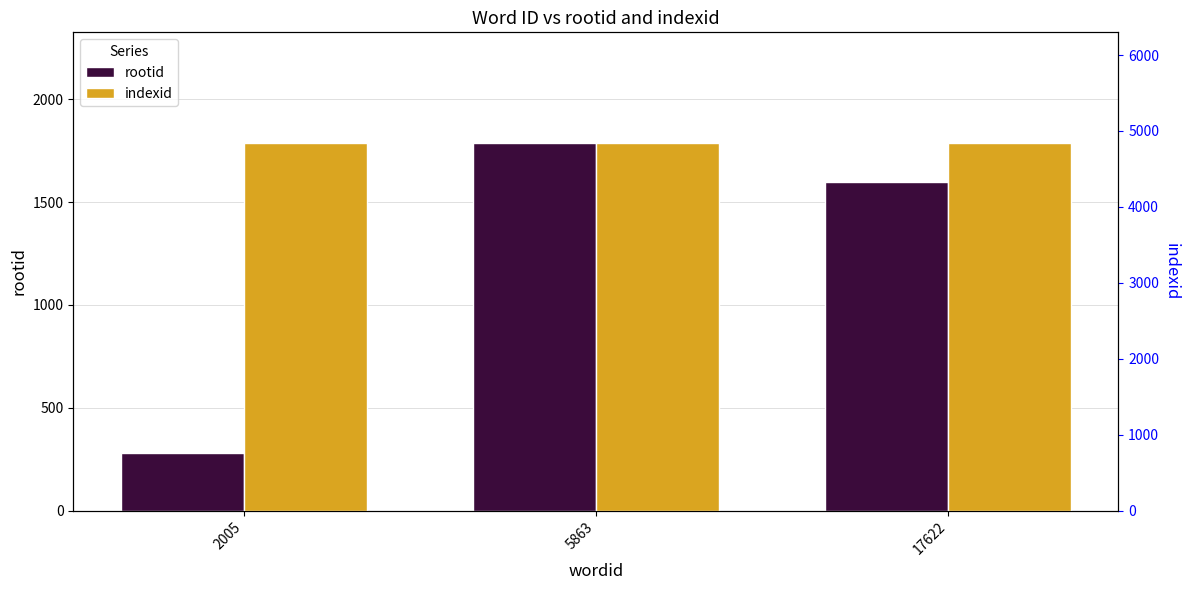

How many categories are shown in the chart?

3